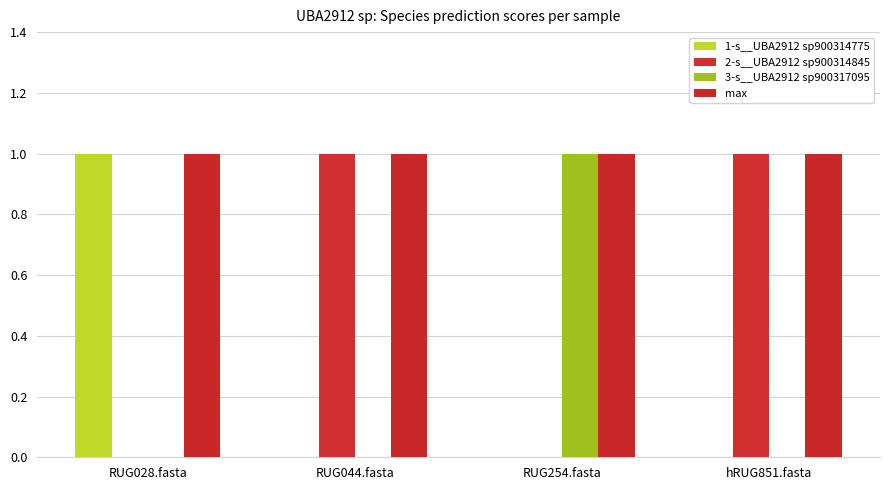

Are the bars grouped side by side (vs. stacked)?

Yes